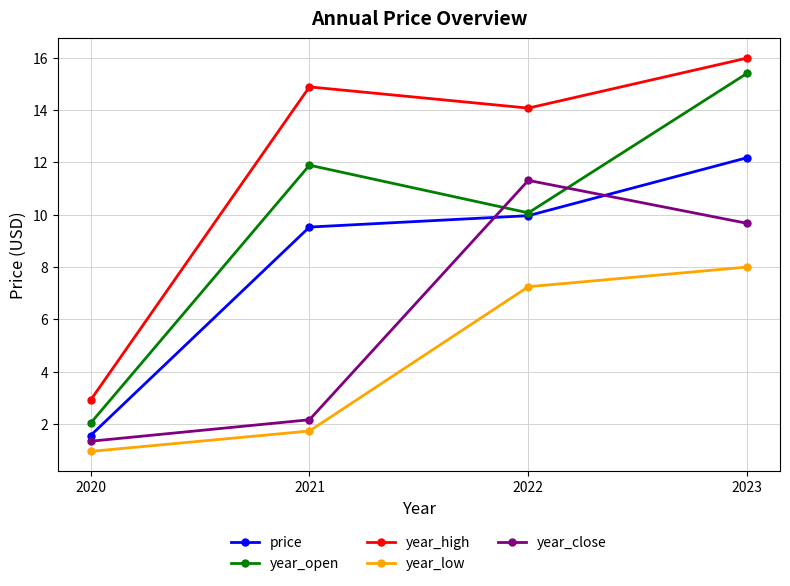

Which series has the widest spread of values?

year_open